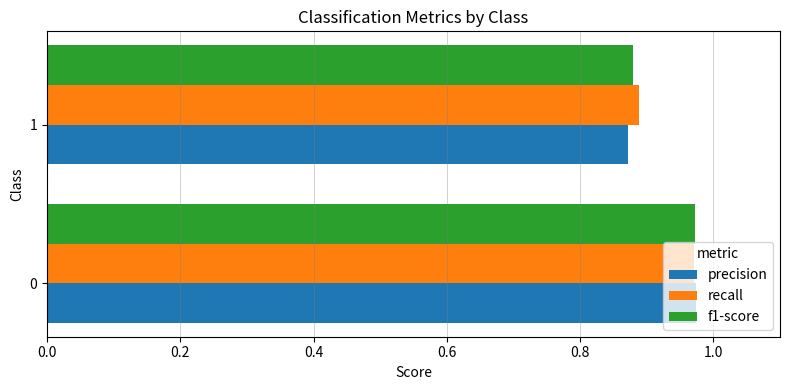

List the labels in order of f1-score value, largest first.

0, 1